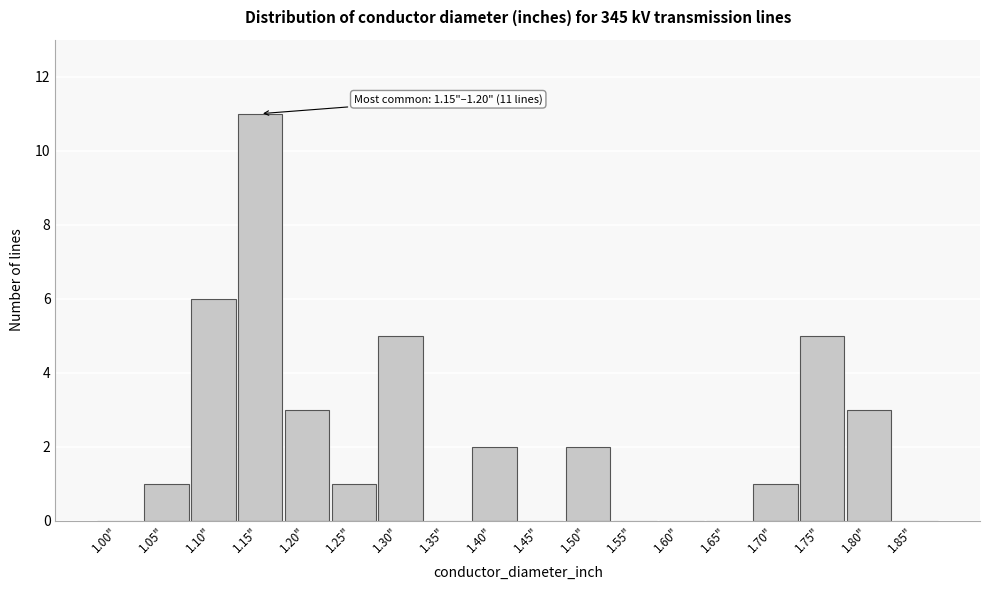

Reading left to right, extract all data points from this chart.

1.00"=0	1.05"=1	1.10"=6	1.15"=11	1.20"=3	1.25"=1	1.30"=5	1.35"=0	1.40"=2	1.45"=0	1.50"=2	1.55"=0	1.60"=0	1.65"=0	1.70"=1	1.75"=5	1.80"=3	1.85"=0